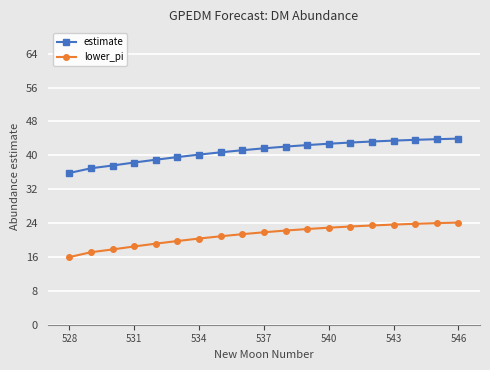

List the series in order of their peak value, highest first.

estimate, lower_pi